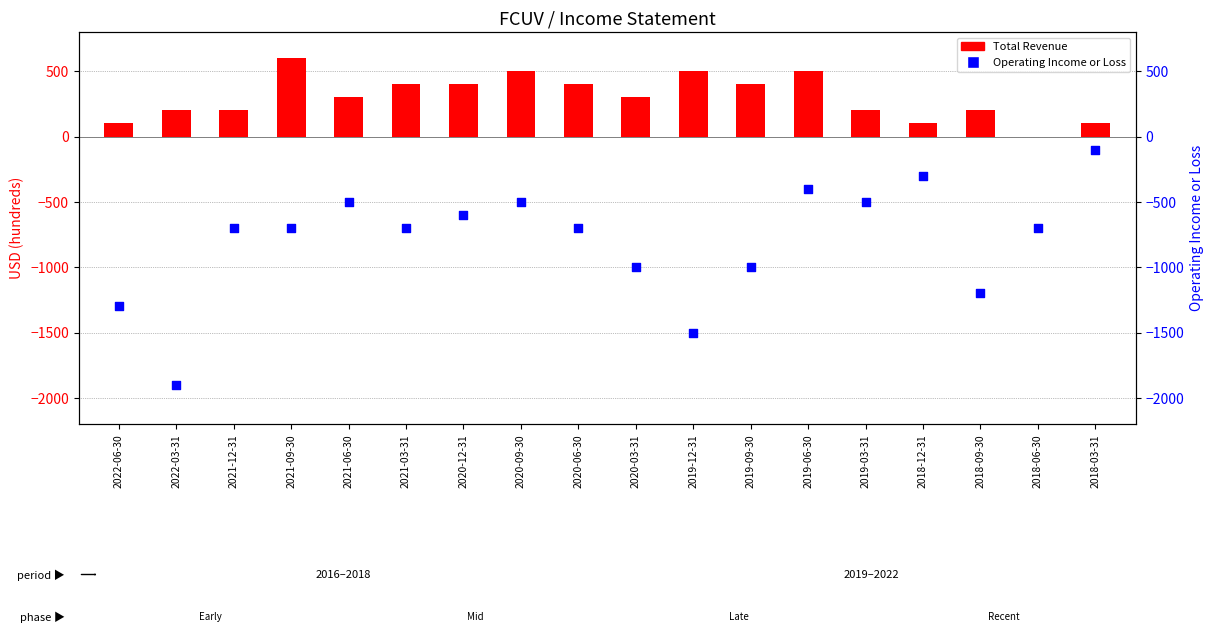

Is the value of Operating Income or Loss at 2020-09-30 greater than the value of Total Revenue at 2019-06-30?

No